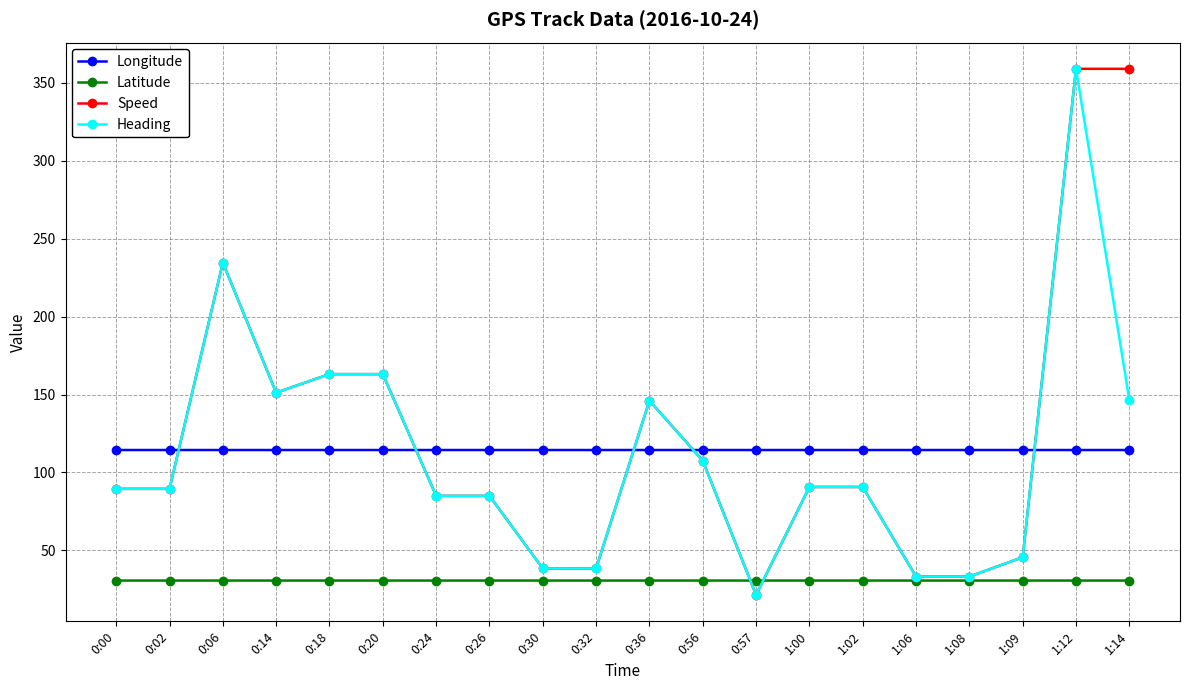

Which series has the largest total across all categories?

Speed